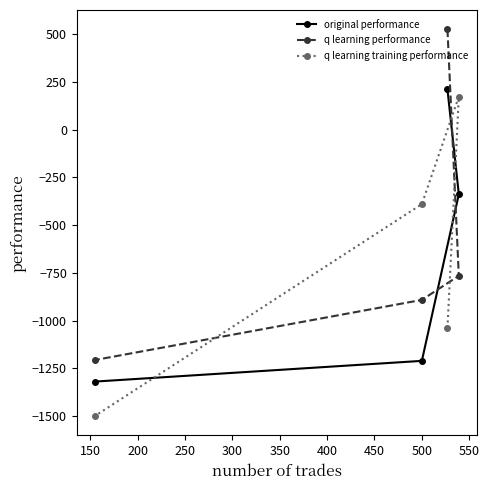

How many negative values does the q learning training performance series have?

3